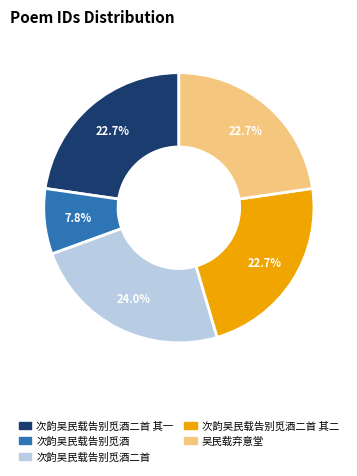

Is there any slice that represents more than half of the pie?

No